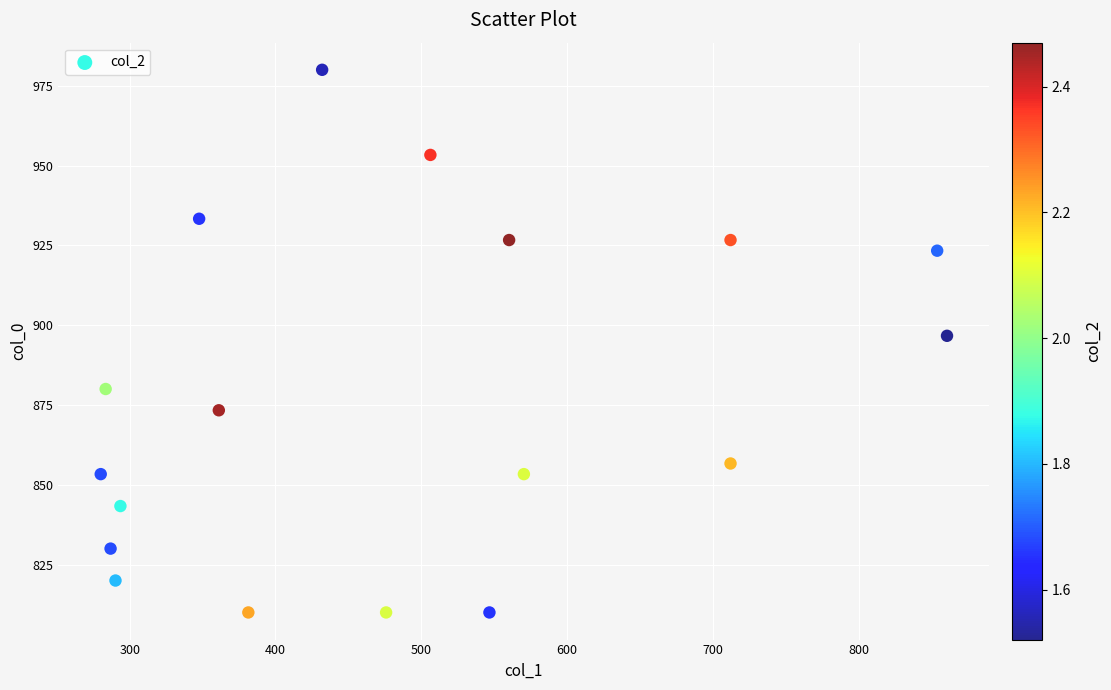

What is the range of X values (max minus min)?

580.5